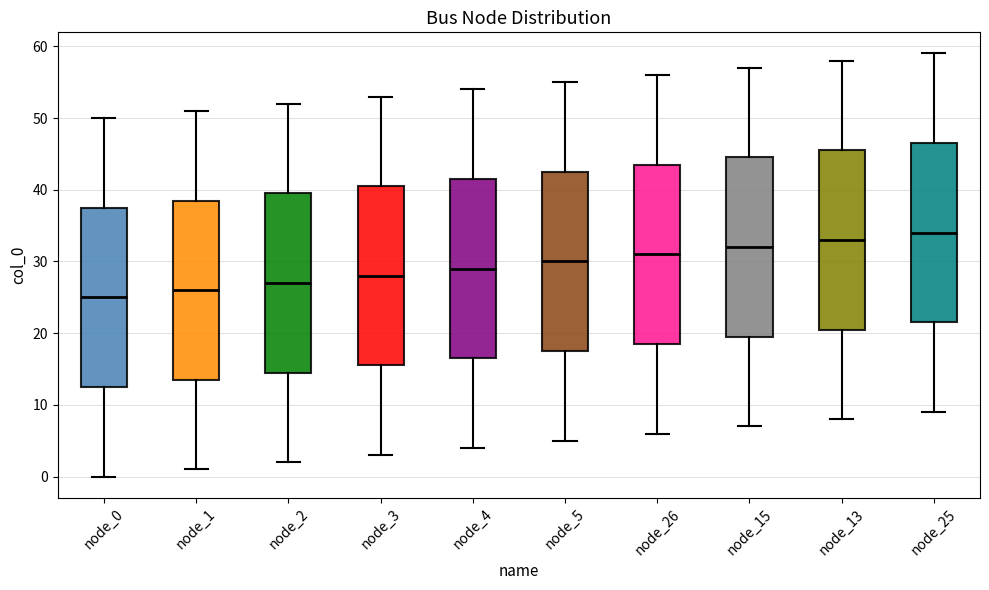

Where does the upper whisker of the box for node_3 end on the y-axis? The values are not printed on the chart, so give them approximately, as read against the axis.

53